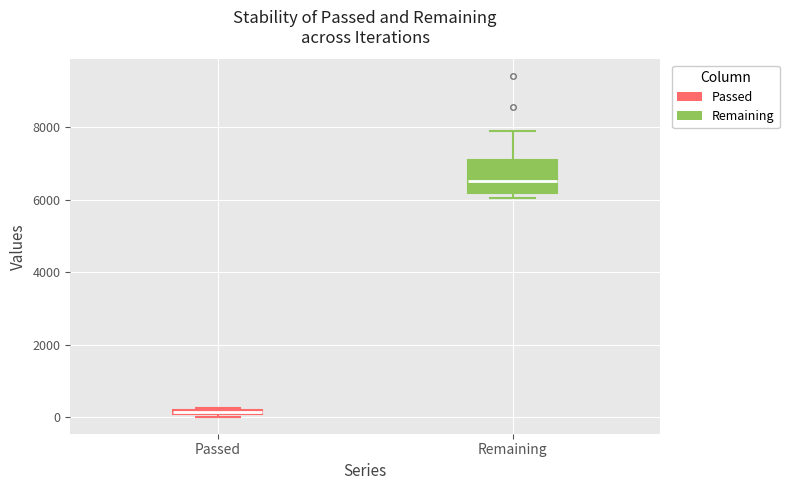

Which box has the lowest median line?

Passed